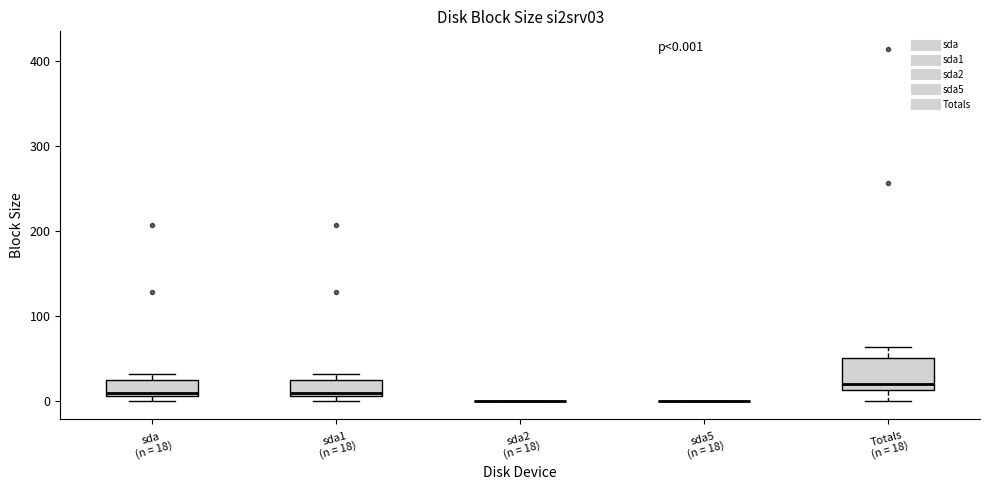

Which box is the tallest, from its lower edge to its upper edge?

Totals (n = 18)